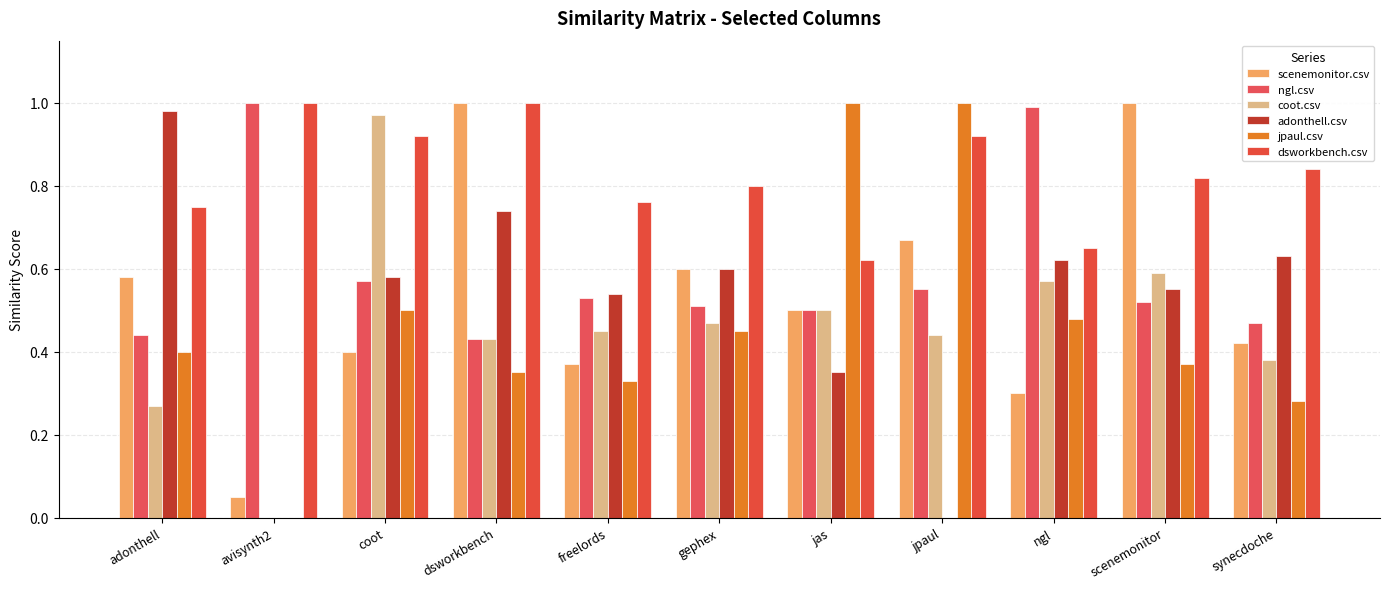

How many data points does each series have?

11